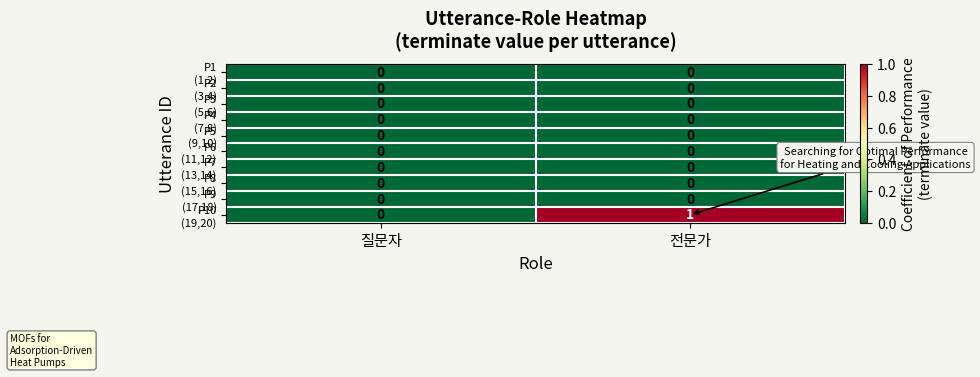

At which category is the sum across all series the highest?

전문가